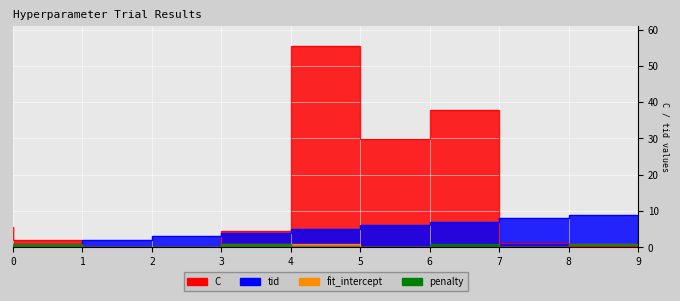

True or false: penalty has a value of 1.5 at 1.

False